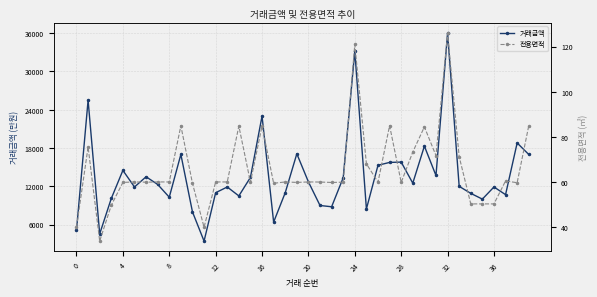

At how many categories does at least one series exceed 391?

40